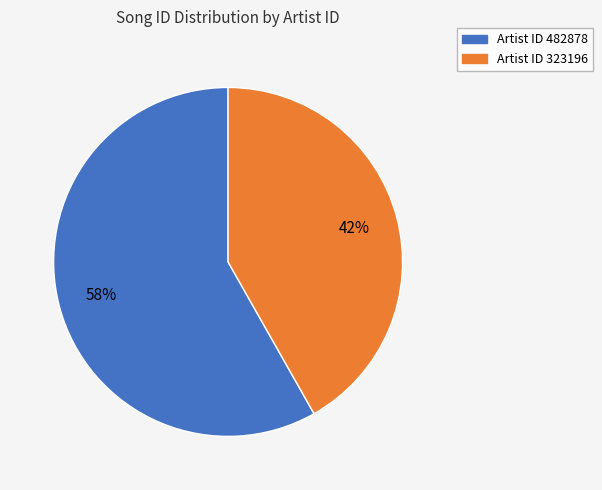

To the nearest percent, what is the difference between the largest and smallest slice percentages?

16%